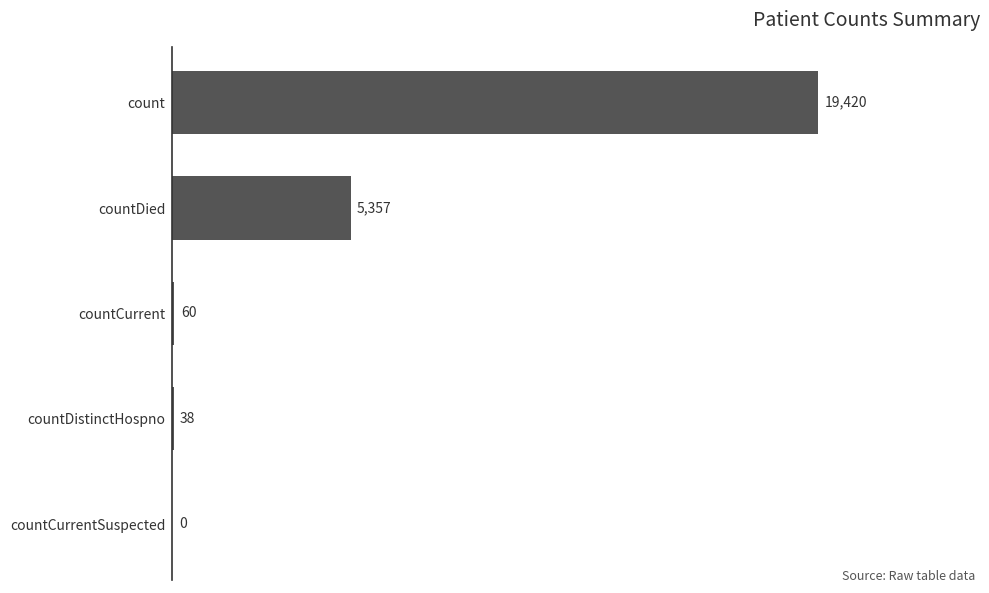

What is the sum of the values at count and countDistinctHospno?

19458